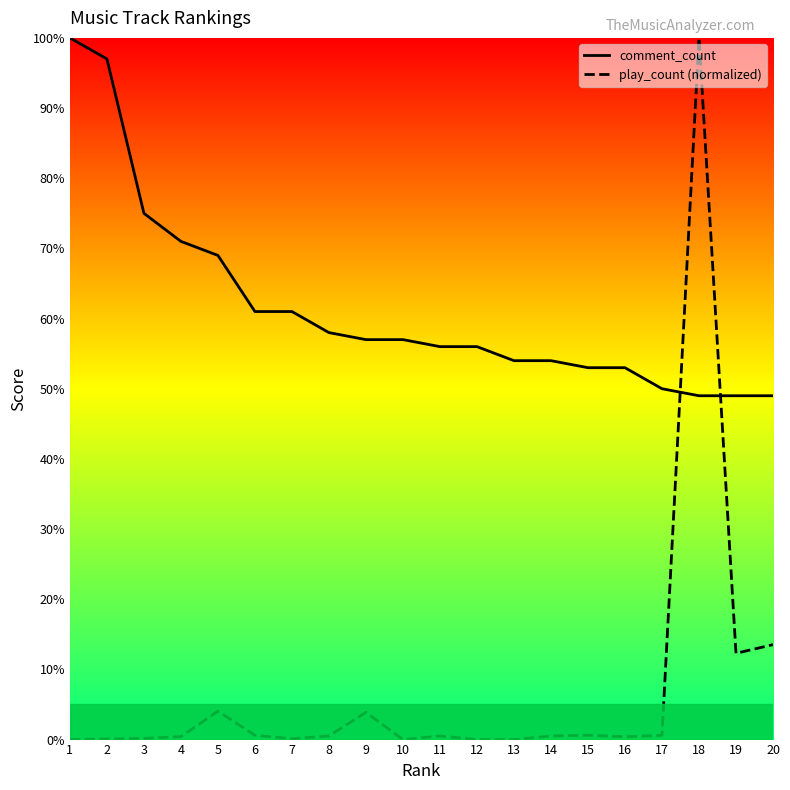

The value of comment_count at 2 is 97.0. True or false?

True